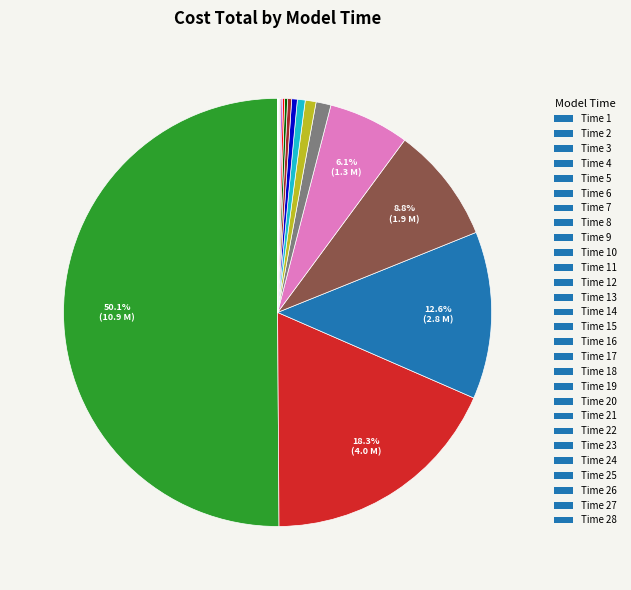

What is the largest slice in the pie chart?

1